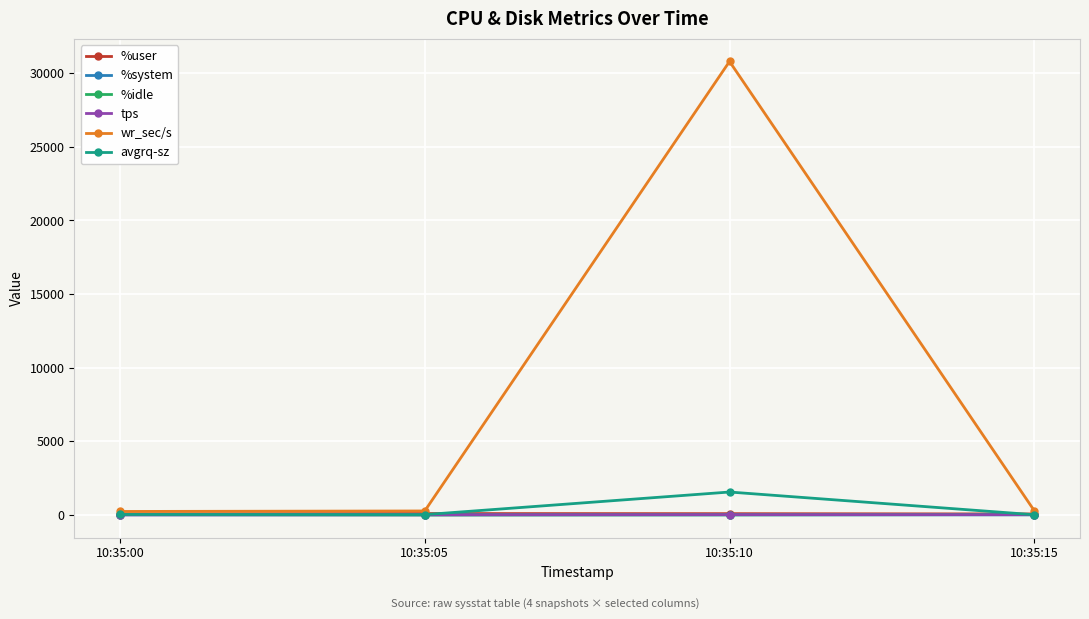

Between 10:35:05 and 10:35:10, which series saw the biggest shift?

wr_sec/s